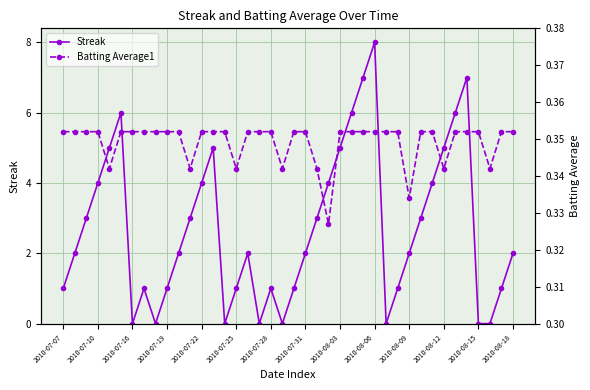

How many positive values does the Streak series have?

32